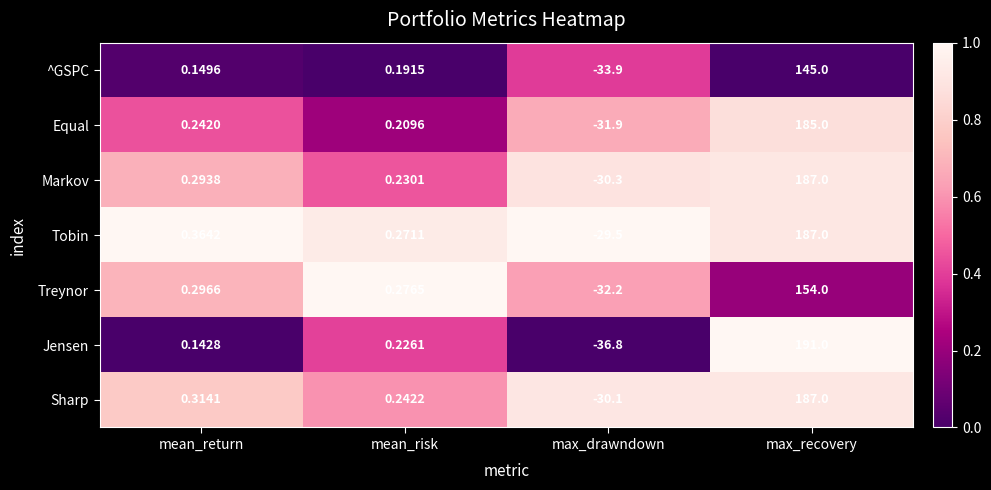

List the labels in order of Markov value, smallest first.

max_drawndown, mean_risk, mean_return, max_recovery